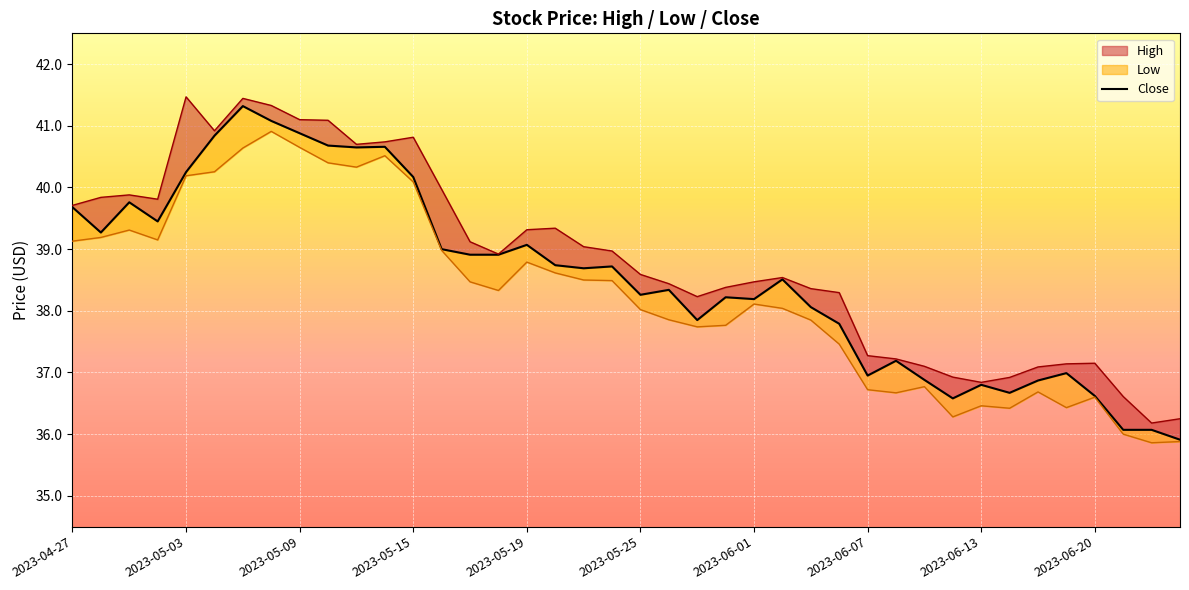

How many interior local valleys (lower than both neighbors) does the data have?

10